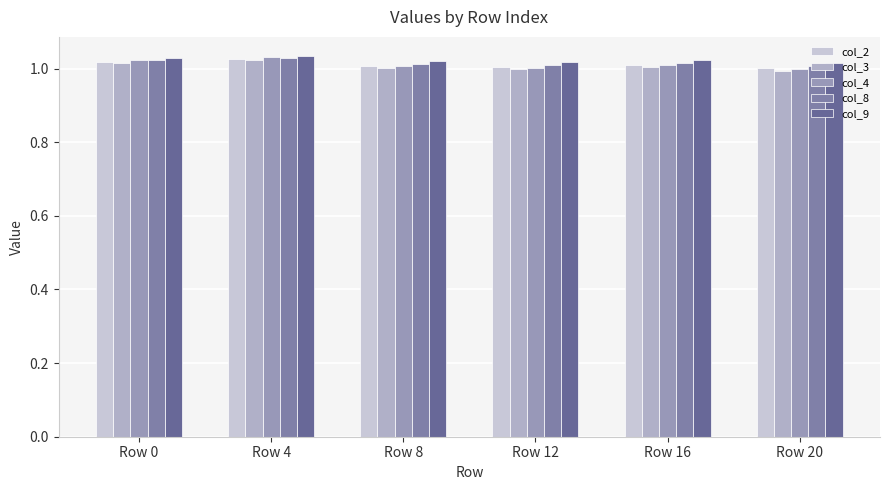

Which series has the largest range (max minus min)?

col_4